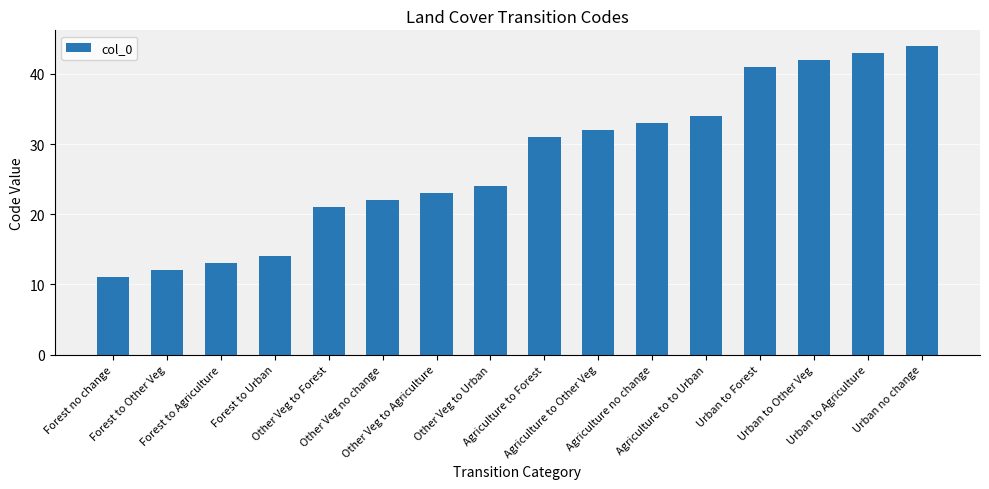

The value at Forest no change is 18. True or false?

False